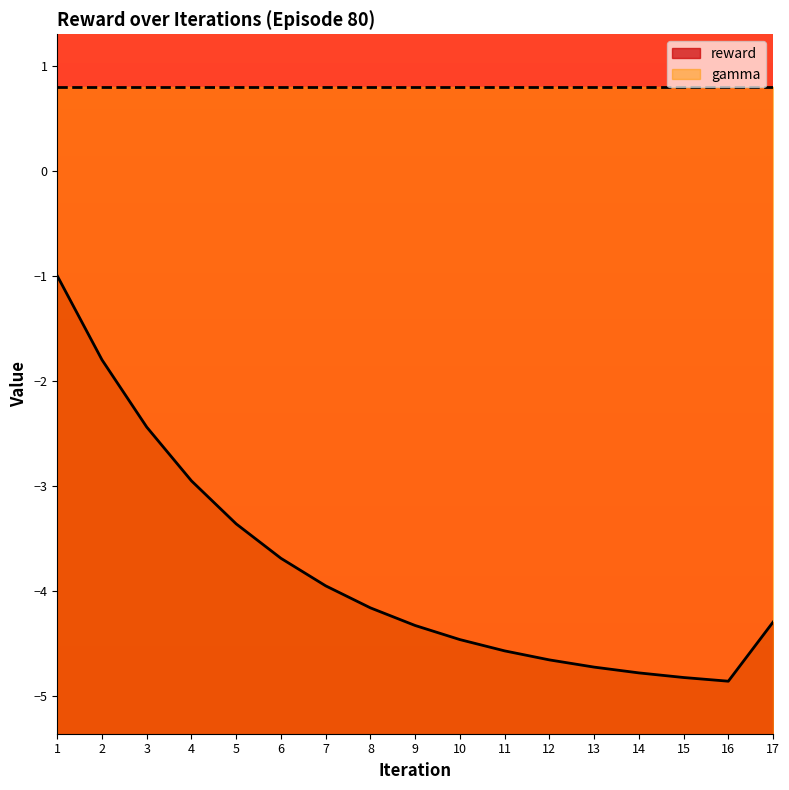

What is the change in value from 3 to 7?

-1.5